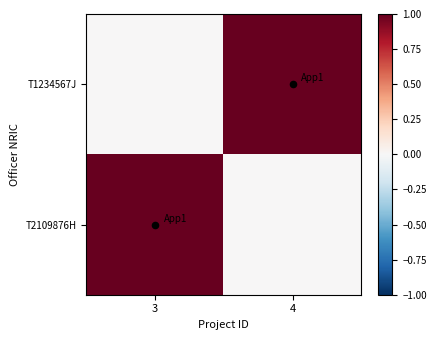

Which series changed the most between 3 and 4?

T1234567J